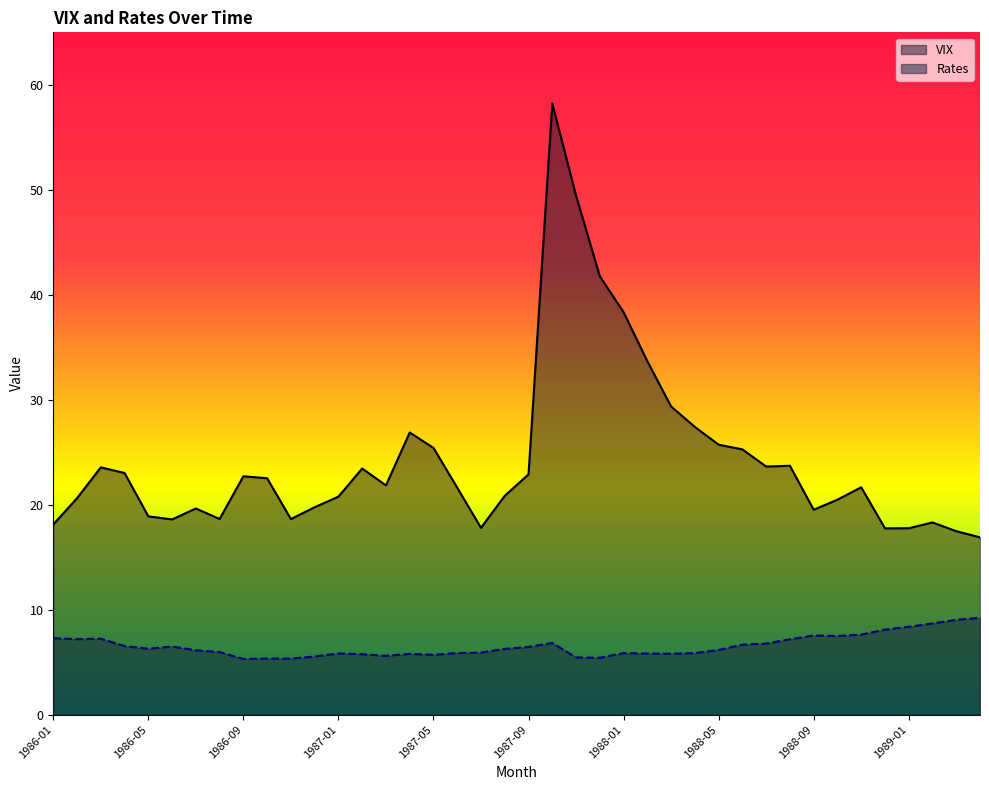

What are all the series names shown in the legend?

VIX, Rates